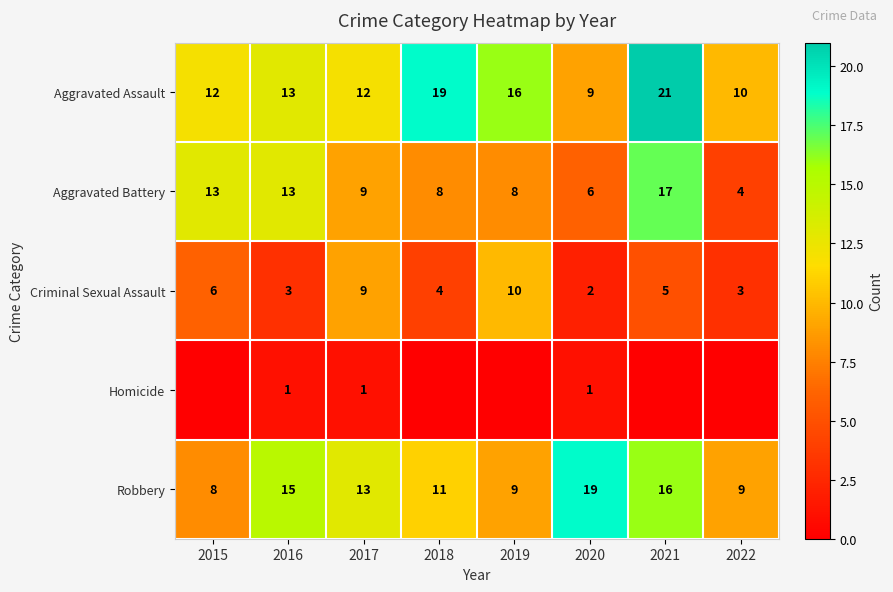

The Robbery series shows 15 at 2016. True or false?

True